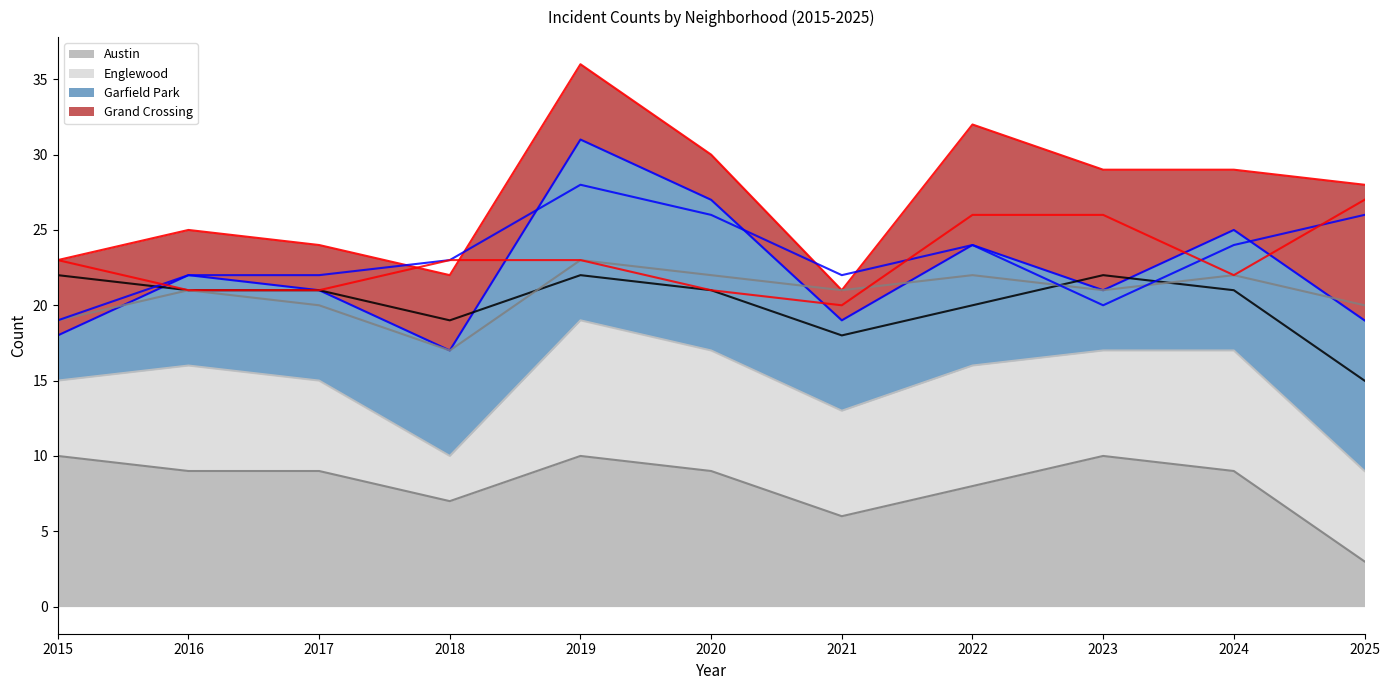

Where is Englewood (trend) nearest to the value 20?

2017